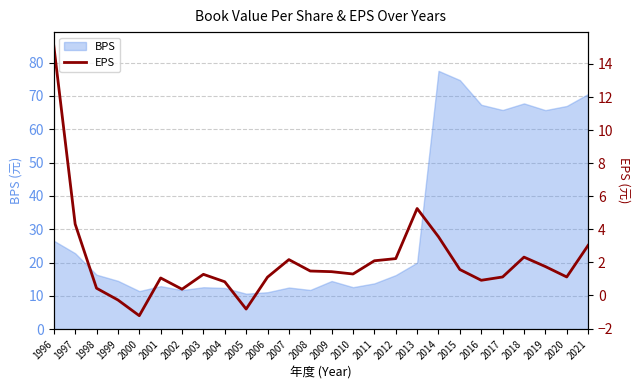

Where is the first local maximum?

2001